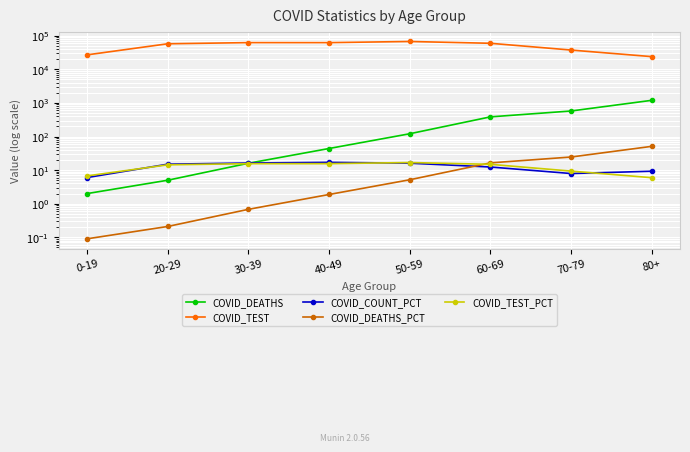

How many interior local valleys does the COVID_TEST series have?

1